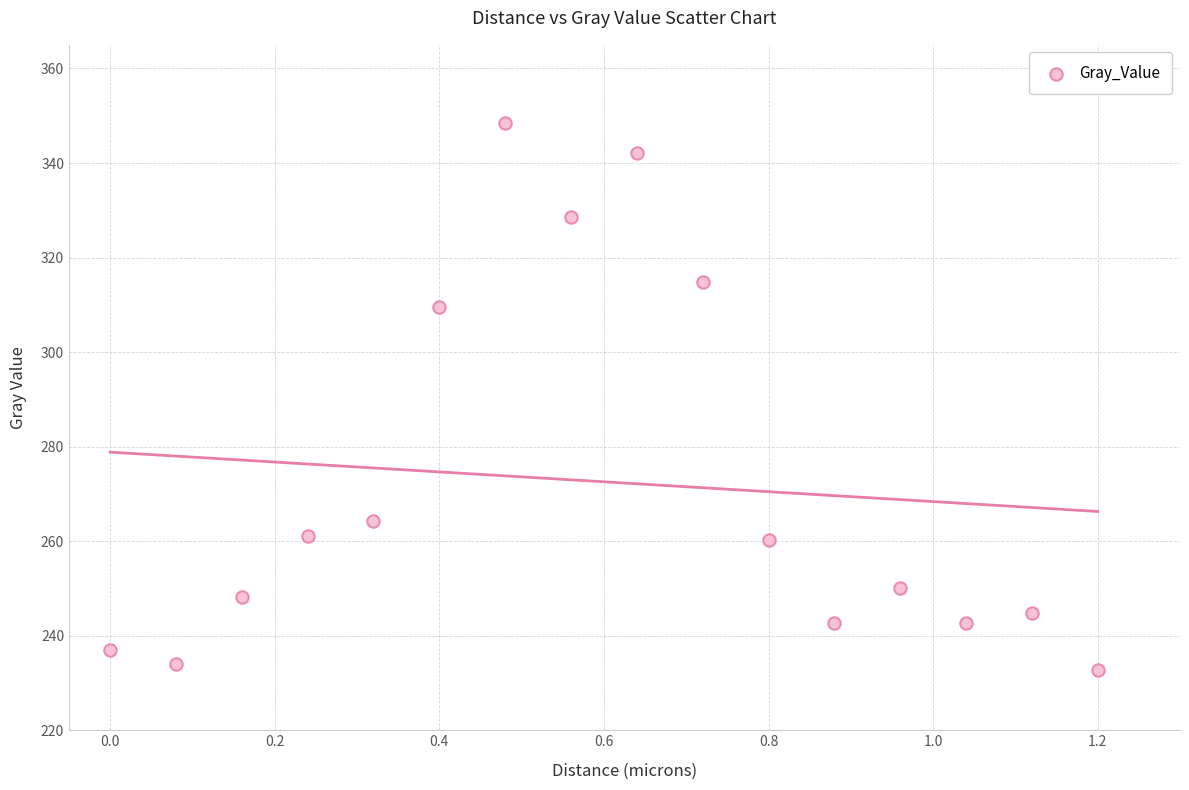

What is the range of X values (max minus min)?

1.2